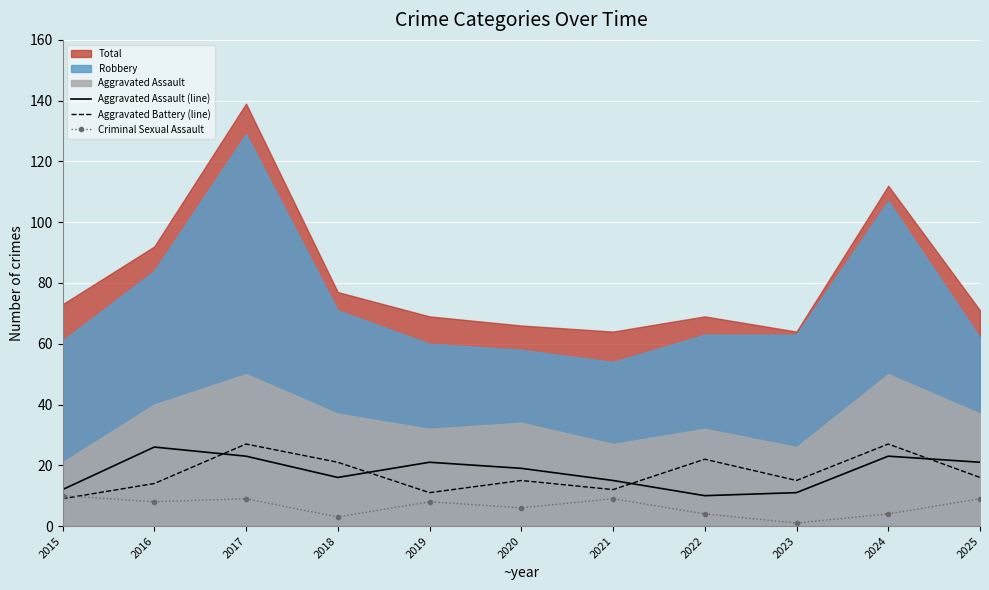

How many data points in Aggravated Battery (line) are less than 15?

4